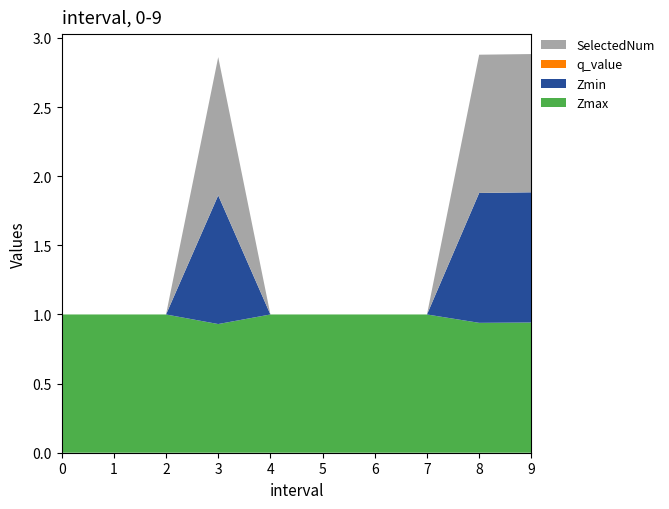

Reading right to left, transcribe all the data shown in this chart.

Zmax: 9.0=0.9	8.0=0.9	7=1.0	6=1.0	5=1.0	4=1.0	3.0=0.9	2=1.0	1=1.0	0=1.0
Zmin: 9.0=0.9	8.0=0.9	7=0.0	6=0.0	5=0.0	4=0.0	3.0=0.9	2=0.0	1=0.0	0=0.0
q_value: 9.0=-0.0	8.0=-0.0	7=0.0	6=0.0	5=0.0	4=0.0	3.0=-0.0	2=0.0	1=0.0	0=0.0
SelectedNum: 9.0=1.0	8.0=1.0	7=0.0	6=0.0	5=0.0	4=0.0	3.0=1.0	2=0.0	1=0.0	0=0.0